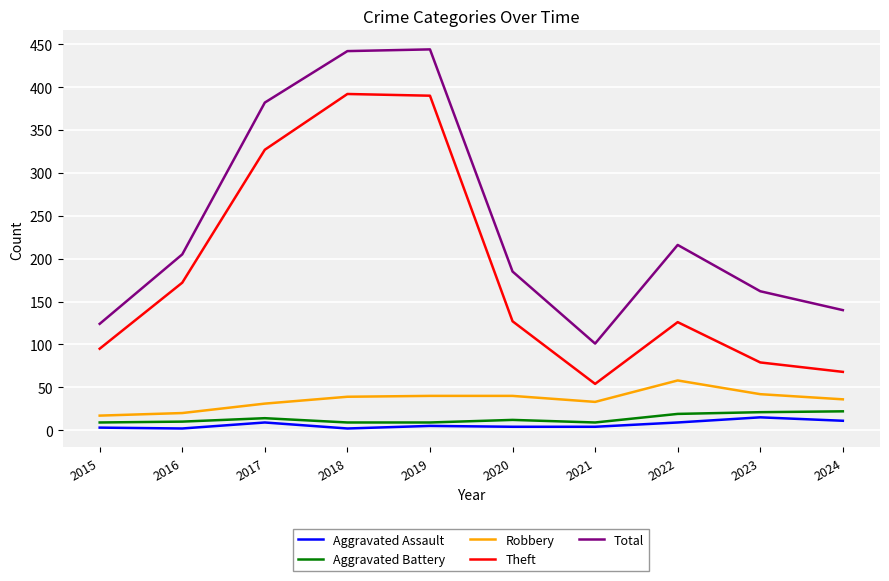

At which label does Aggravated Battery first exceed 12?

2017